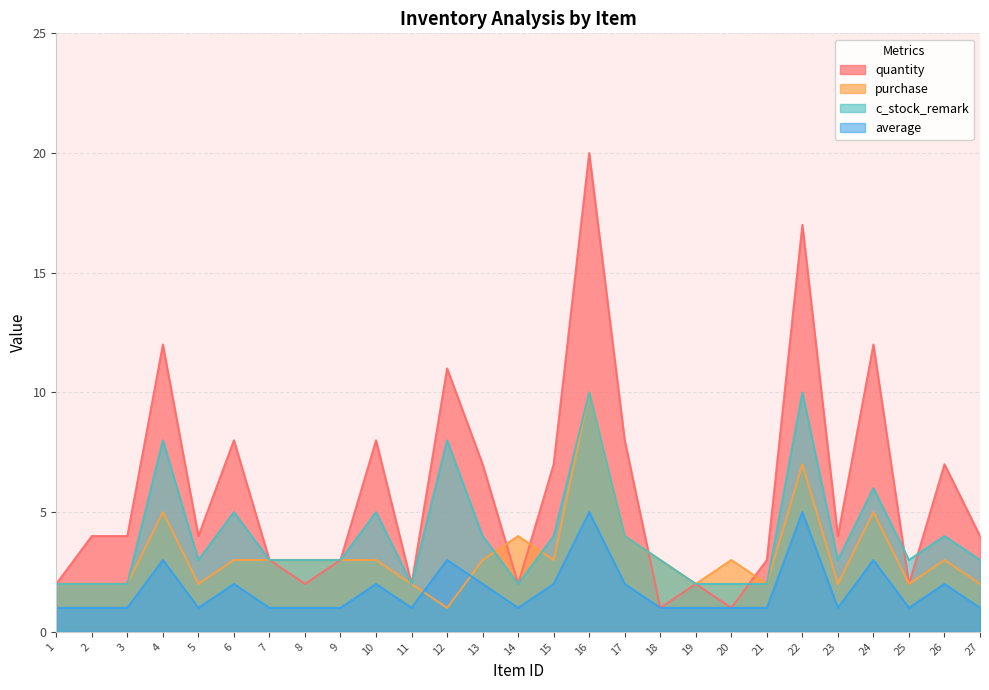

What is the difference between the maximum and second lowest values in the purchase series?

8